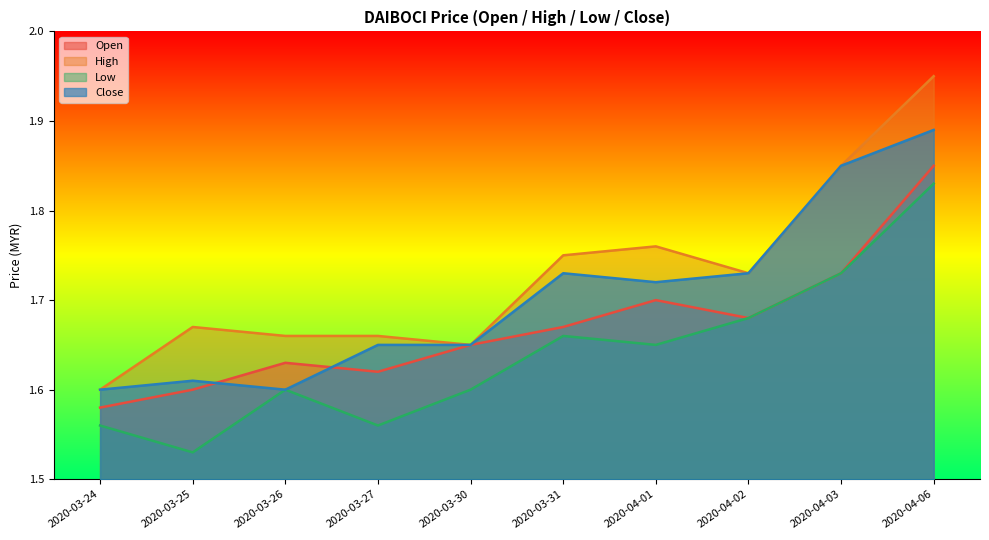

Reading left to right, what are all the values shown in this chart?

open: 1.6	1.6	1.6	1.6	1.6	1.7	1.7	1.7	1.7	1.9
high: 1.6	1.7	1.7	1.7	1.6	1.8	1.8	1.7	1.9	1.9
low: 1.6	1.5	1.6	1.6	1.6	1.7	1.6	1.7	1.7	1.8
close: 1.6	1.6	1.6	1.6	1.6	1.7	1.7	1.7	1.9	1.9